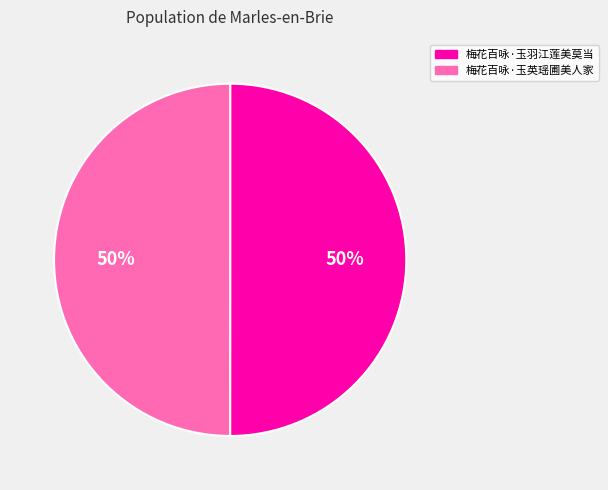

True or false: 梅花百咏·玉英瑶圃美人家 accounts for 50% of the total.

True